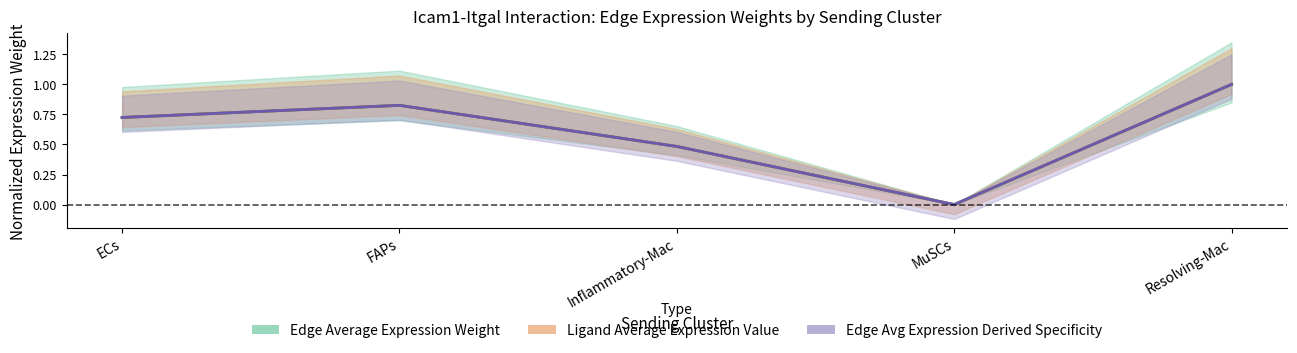

True or false: Edge Average Expression Weight and Ligand Average Expression Value intersect in this chart.

False